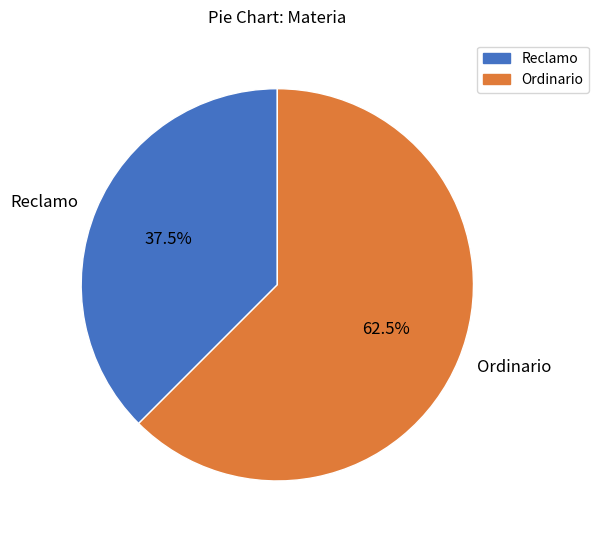

Rank the categories by value from highest to lowest.

Ordinario, Reclamo